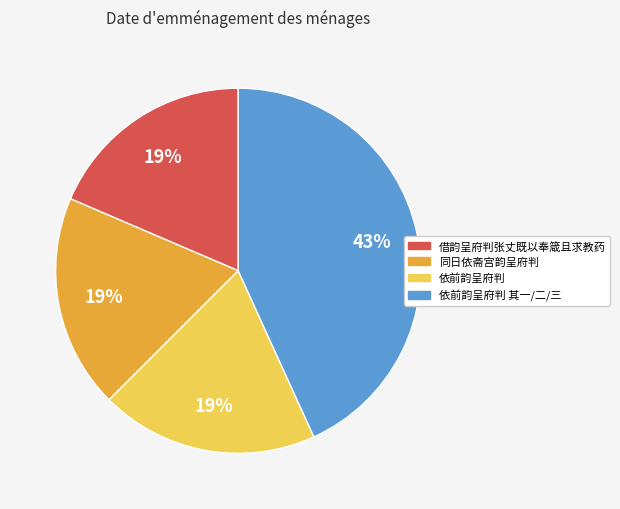

Is there a majority slice in this chart?

No